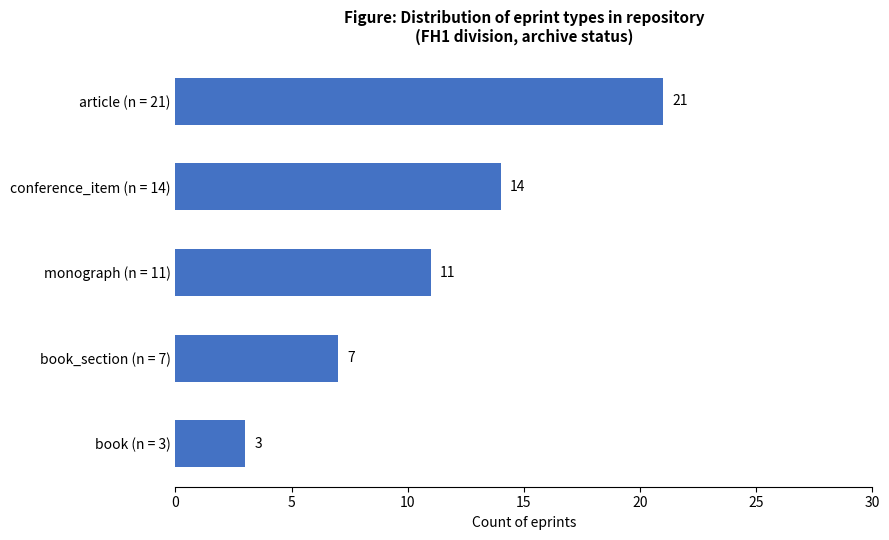

Does the chart contain stacked bars?

No